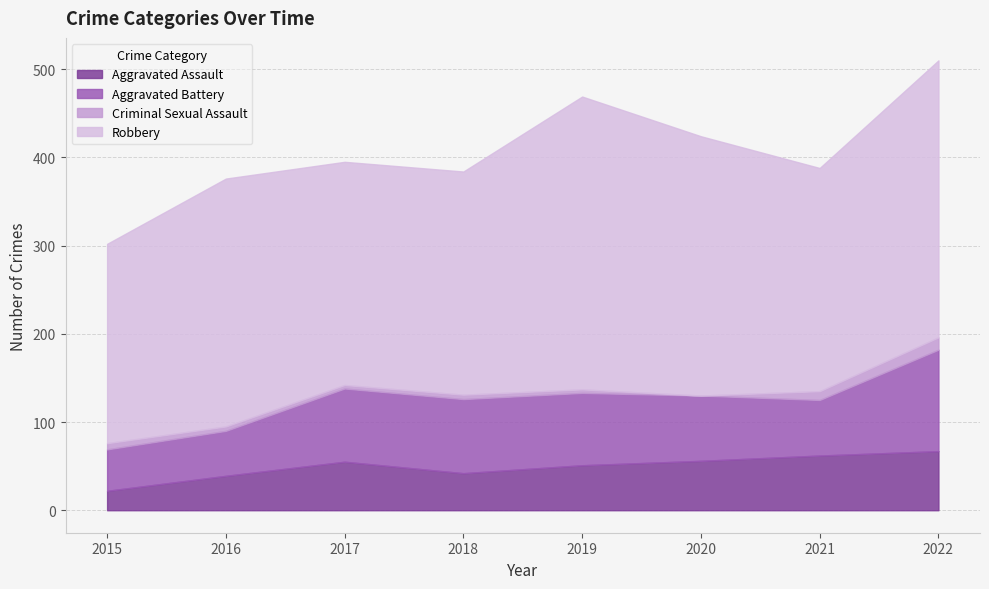

Where is the first local minimum for Criminal Sexual Assault?

2017